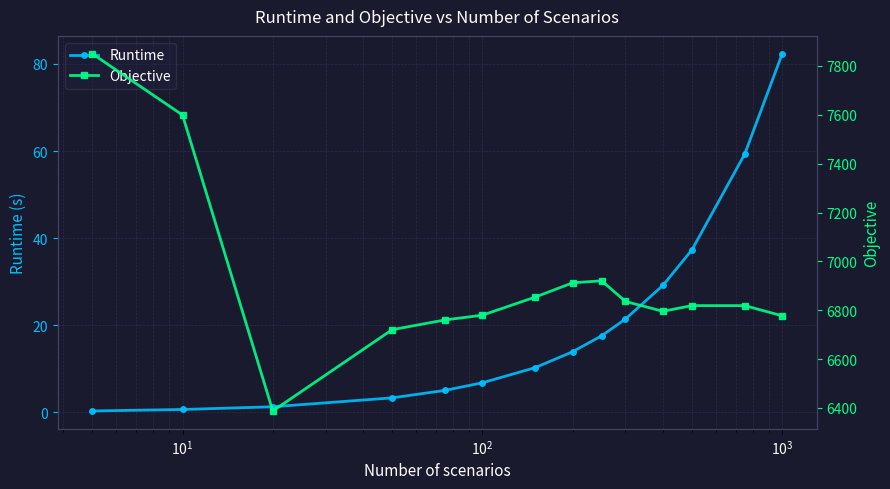

What is the maximum value for Runtime?

82.3